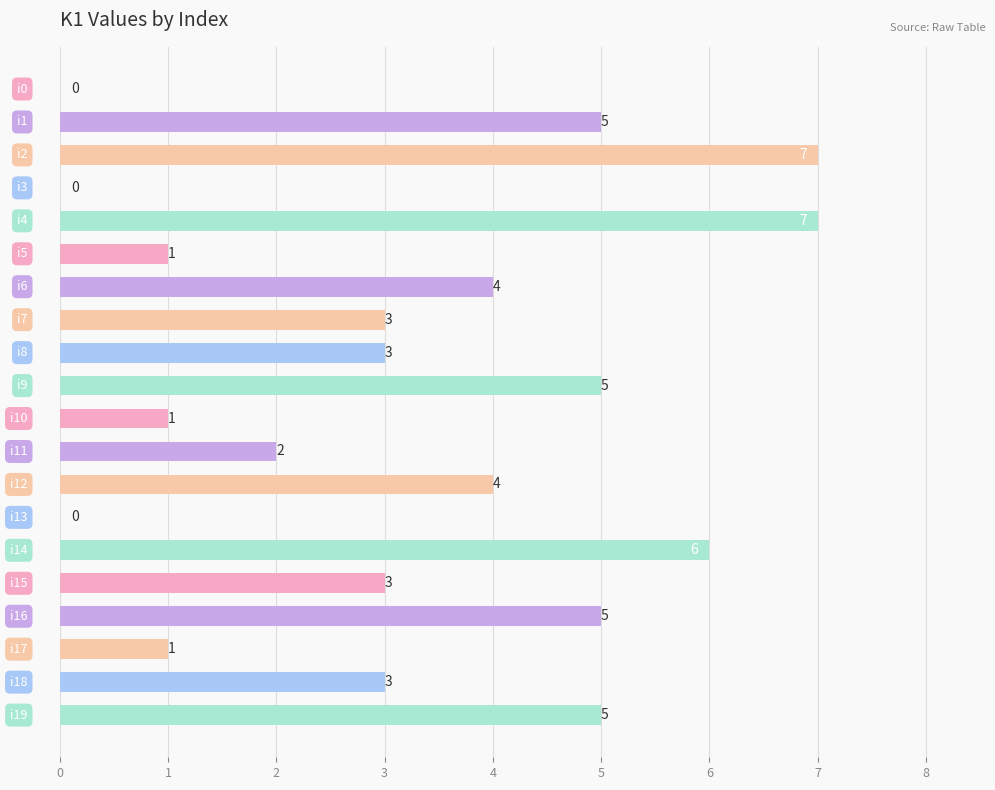

What is the maximum value shown in the chart?

7